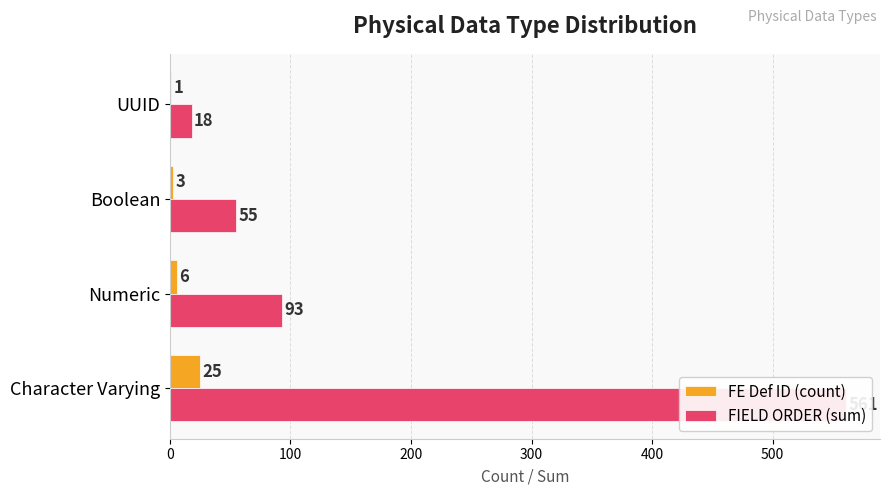

How many bars are there in each group?

2